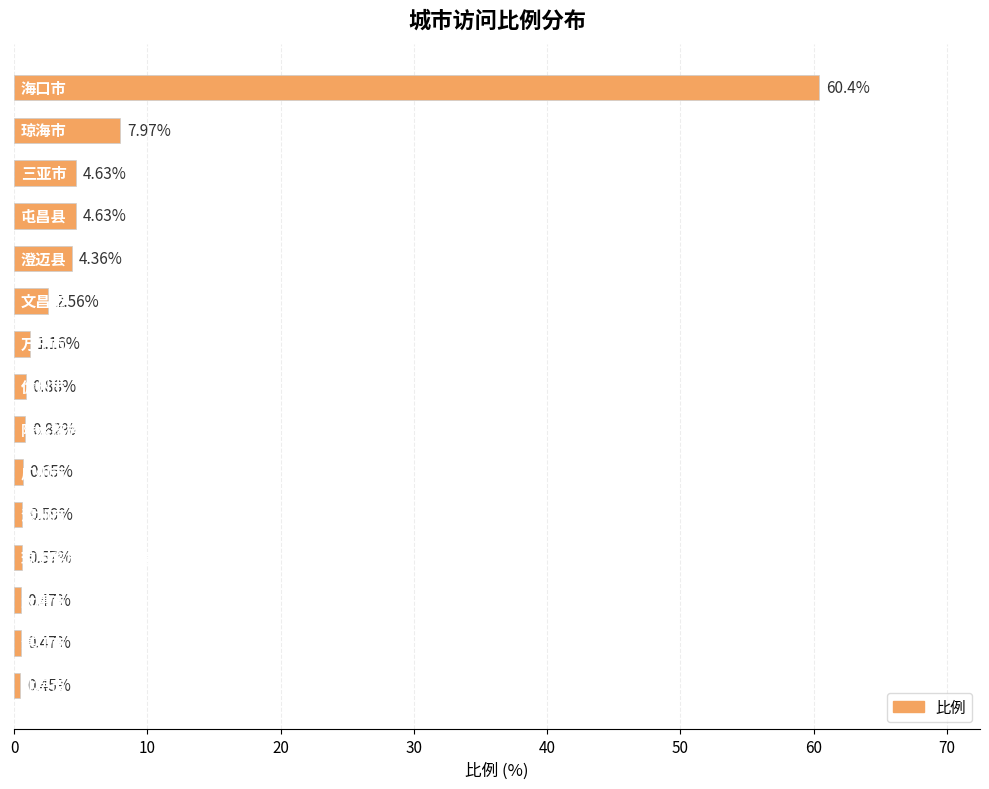

How many bars are there in total?

15